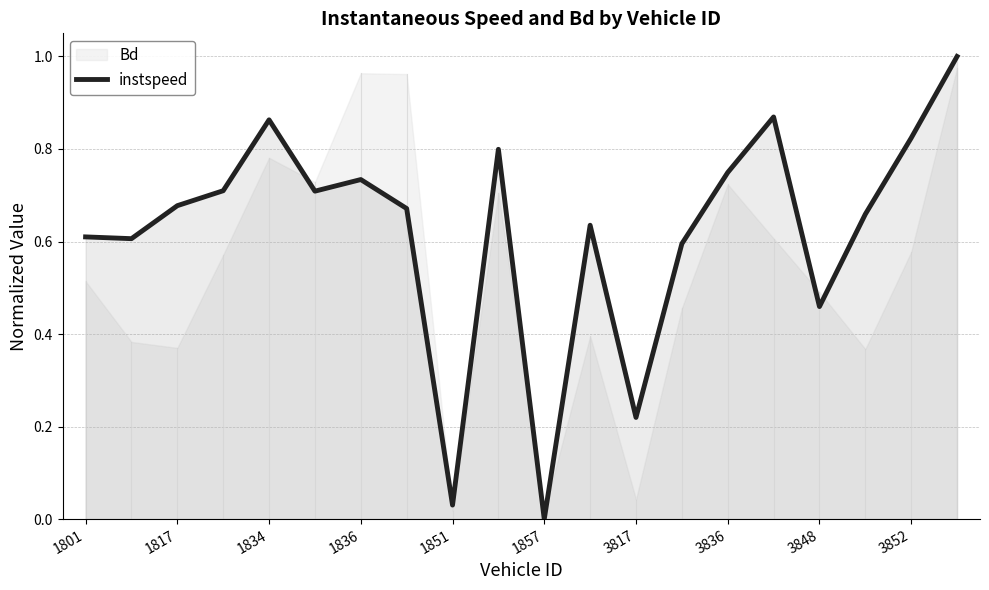

Is it true that instspeed equals 1.1 at 3852?

False